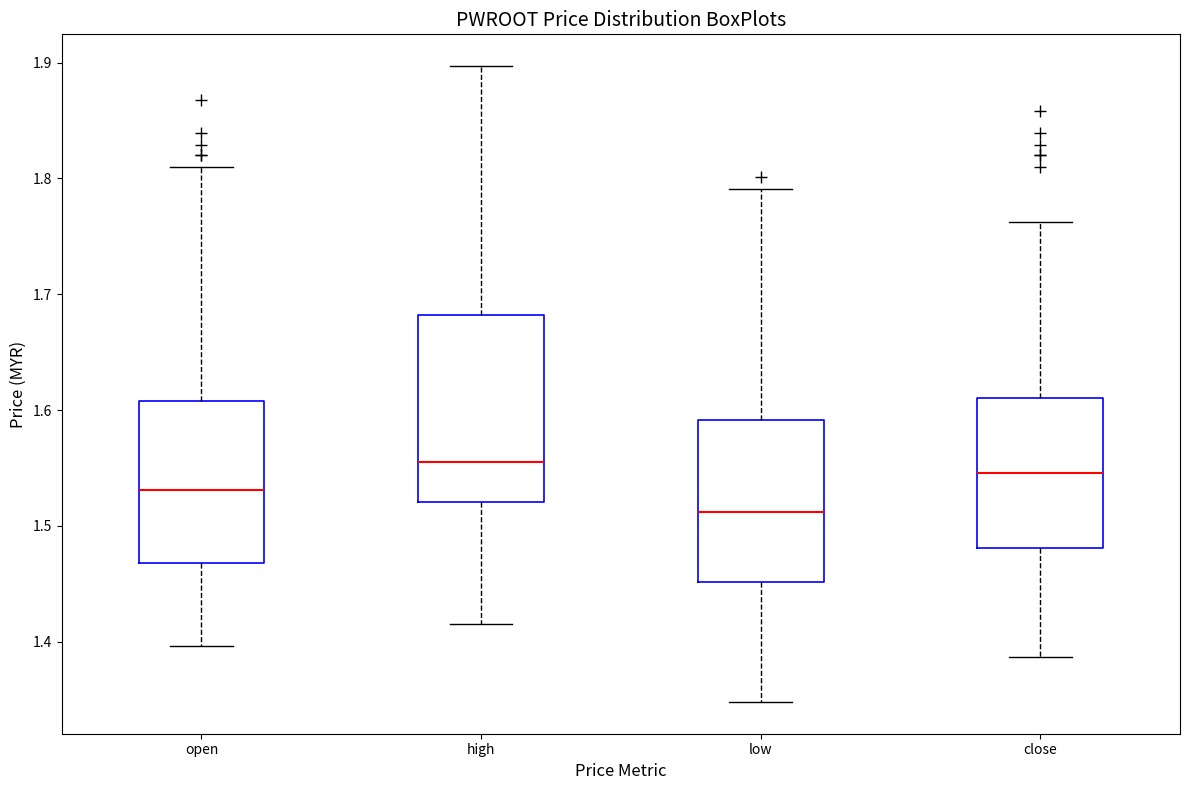

Reading left to right, read every box against the y-axis: the position of its median line, the range the box covers, and the ends of its whiskers. The values are not printed on the chart, so give them approximately, as read against the axis.

open: median 1.53, box 1.47 to 1.61, whiskers 1.40 to 1.81
high: median 1.56, box 1.52 to 1.68, whiskers 1.42 to 1.90
low: median 1.51, box 1.45 to 1.59, whiskers 1.35 to 1.79
close: median 1.55, box 1.48 to 1.61, whiskers 1.39 to 1.76